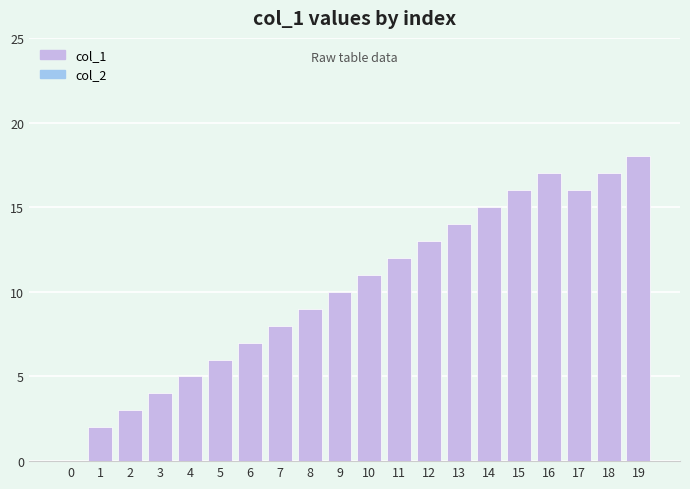

Is it true that the value at 14 is 15?

True